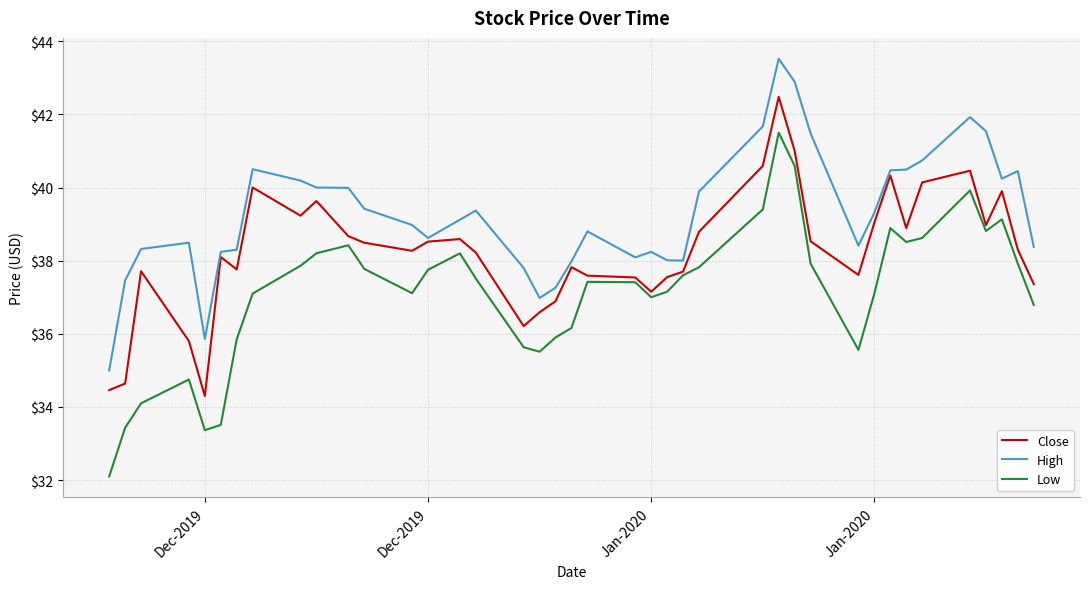

What is the maximum value for Low?

41.5